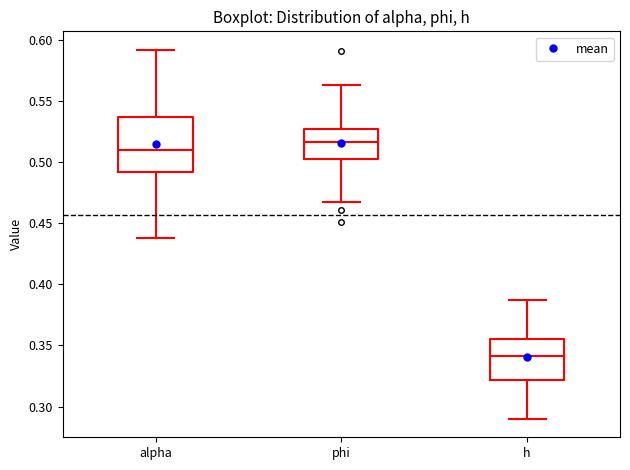

Which box has the lowest median line?

h